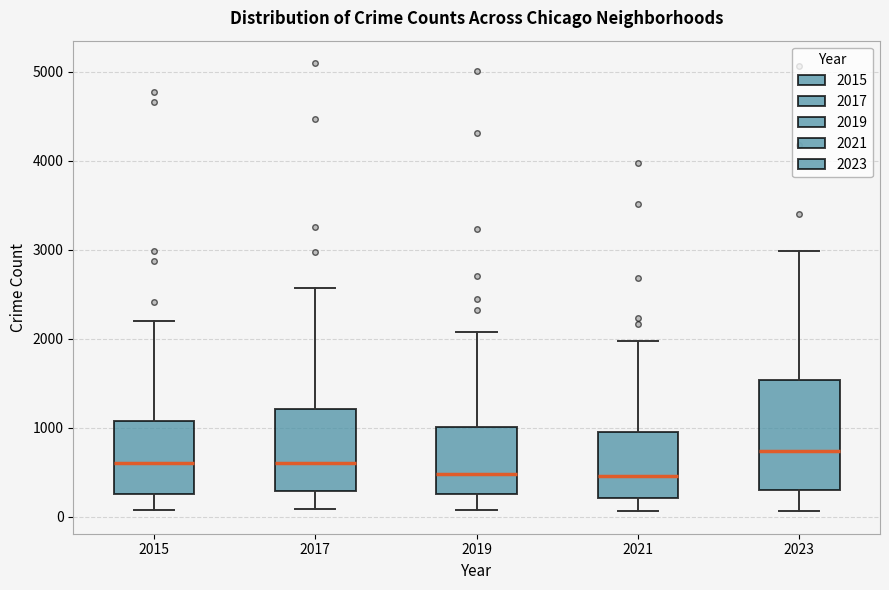

Where does the upper whisker of the box at x = 2015 end on the y-axis? The values are not printed on the chart, so give them approximately, as read against the axis.

2200